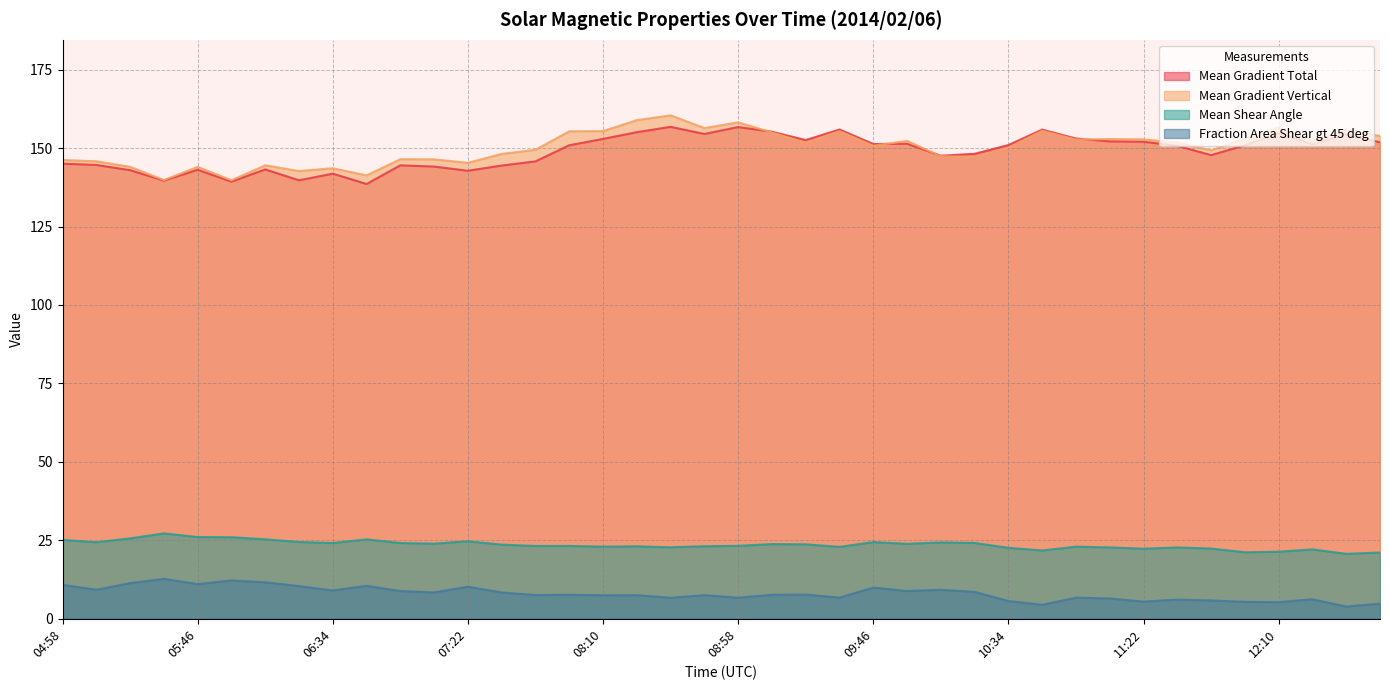

Is the value of Mean Gradient Vertical at 07:22 greater than the value of Mean Gradient Total at 05:34?

Yes